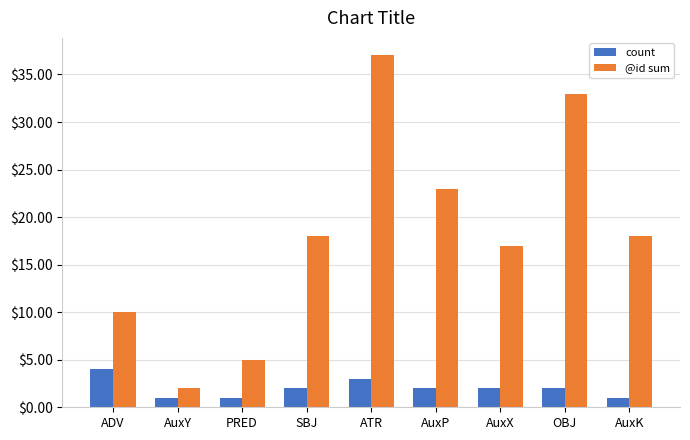

What is the difference between the maximum and minimum values in the @id sum series?

35